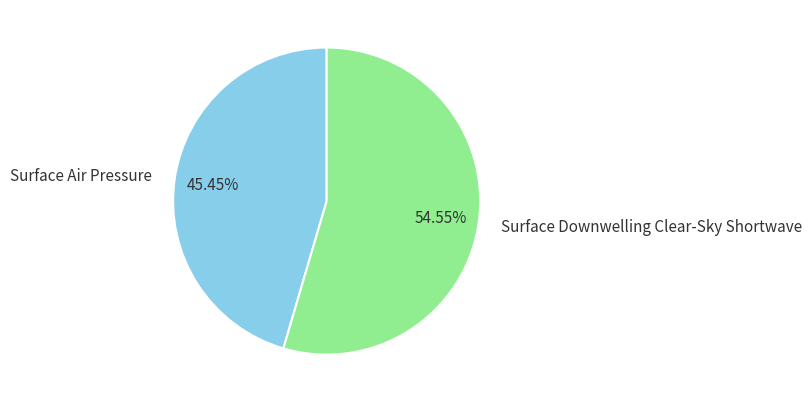

How many segments does this pie chart have?

2